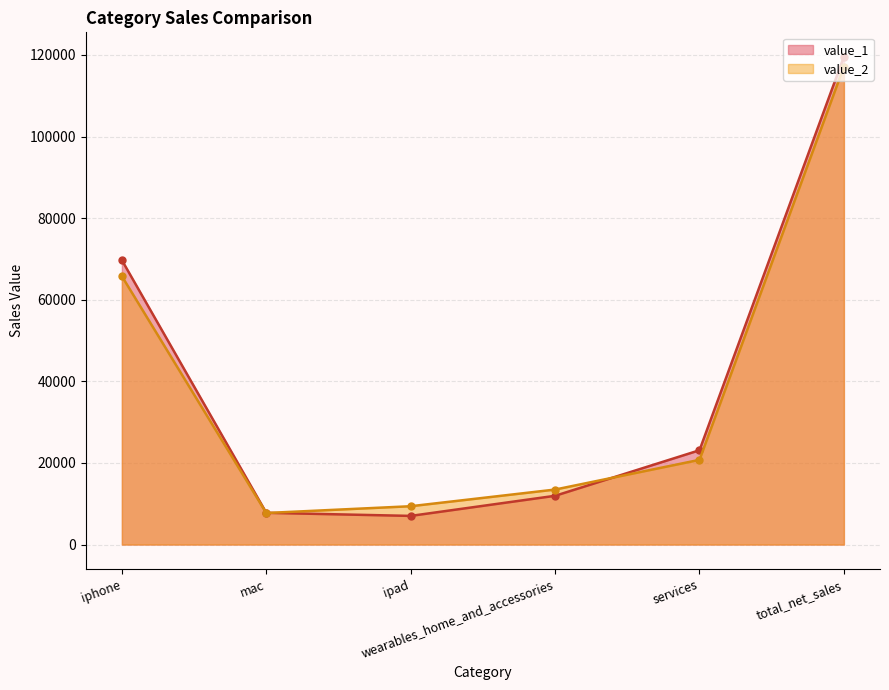

Does the chart display data point markers on the line(s)?

Yes